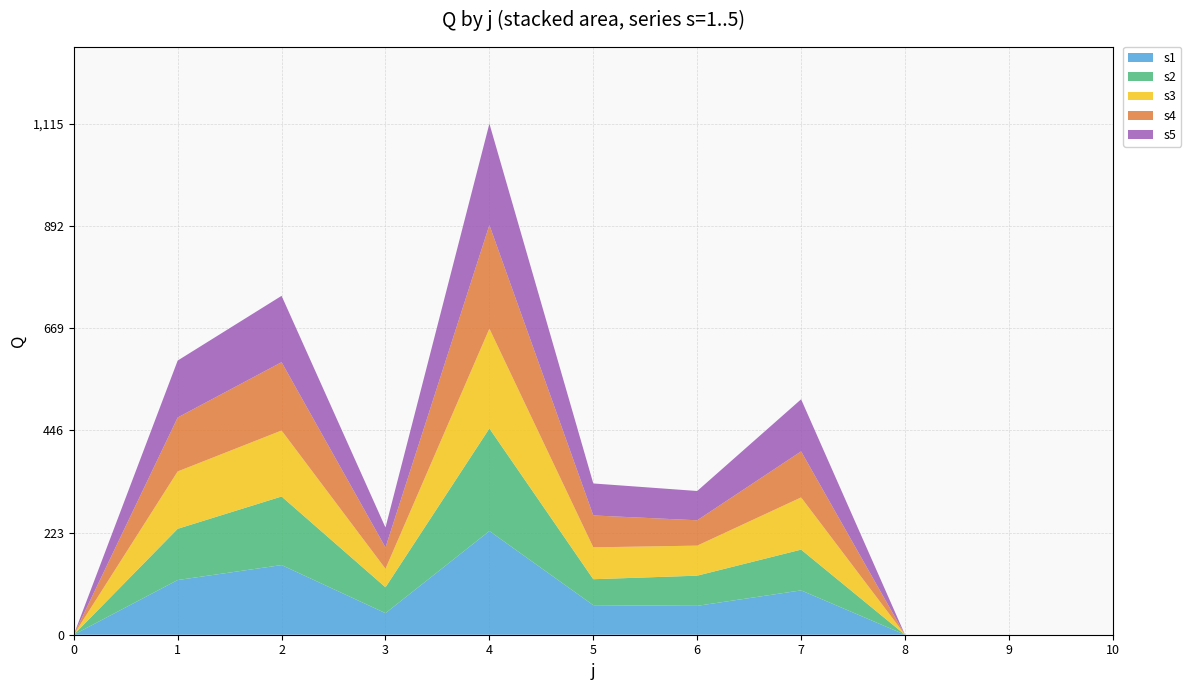

Reading right to left, extract all data points from this chart.

s1: 10=0.0	9=0.0	8=0.0	7=96.8	6=63.0	5=64.4	4=226.2	3=47.0	2=152.0	1=119.3	0=0.0
s2: 10=0.0	9=0.0	8=0.0	7=89.0	6=65.9	5=56.7	4=223.9	3=56.5	2=149.7	1=111.8	0=0.0
s3: 10=0.0	9=0.0	8=0.0	7=113.9	6=65.5	5=69.6	4=217.8	3=40.4	2=144.0	1=125.2	0=0.0
s4: 10=0.0	9=0.0	8=0.0	7=100.5	6=55.3	5=69.6	4=226.1	3=46.5	2=149.1	1=117.8	0=0.0
s5: 10=0.0	9=0.0	8=0.0	7=113.6	6=63.9	5=69.8	4=221.3	3=43.5	2=144.8	1=124.2	0=0.0